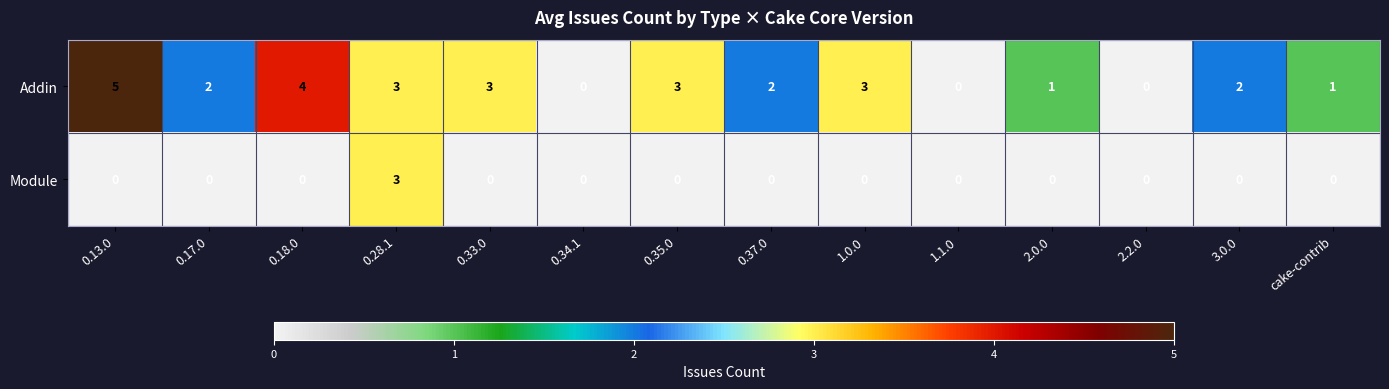

How many categories are shown in the chart?

14